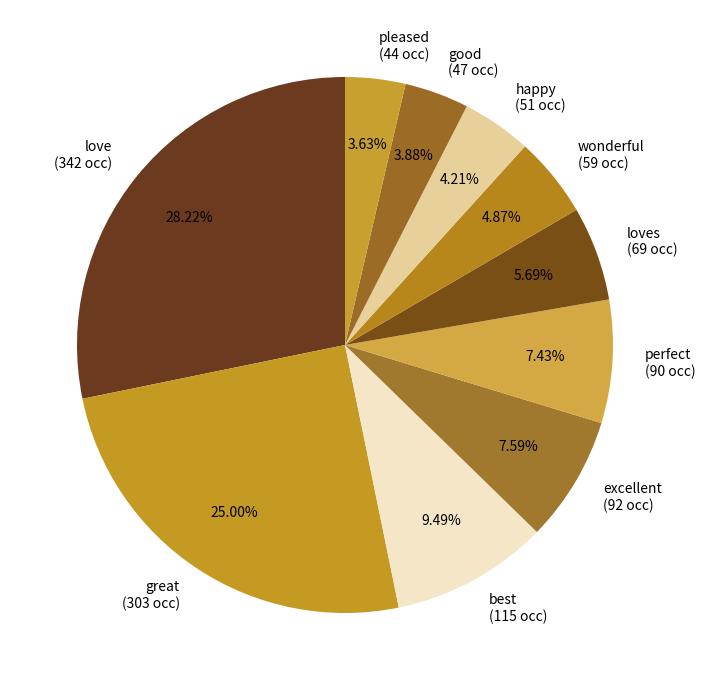

What is the ratio of the value at good (47 occ) to the value at happy (51 occ)?

0.9